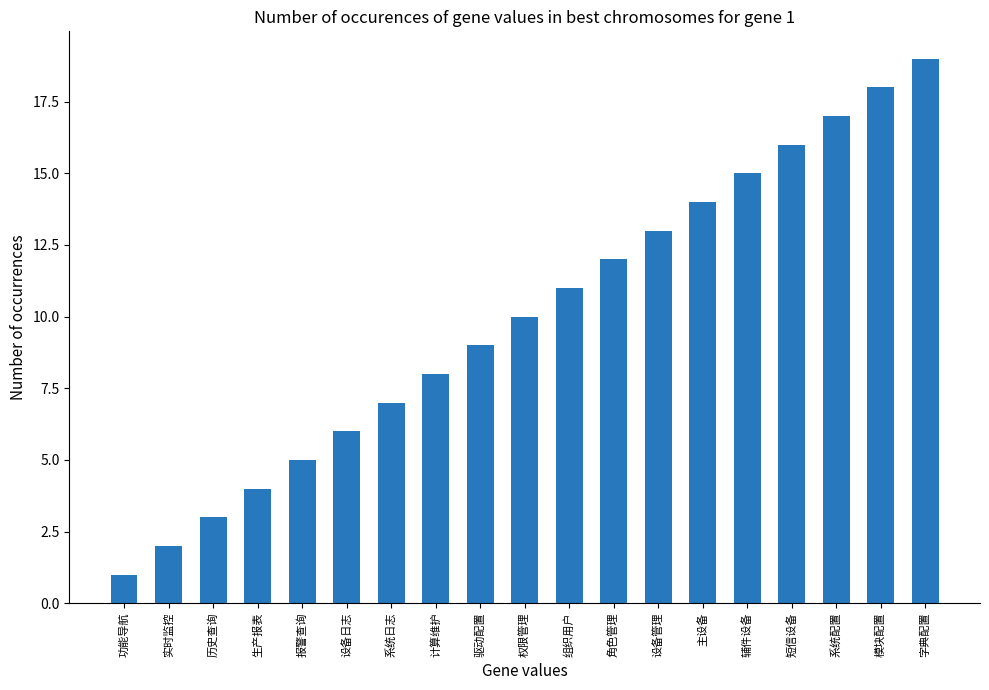

Approximately how many times larger is the value at 组织用户 compared to 历史查询?

3.7